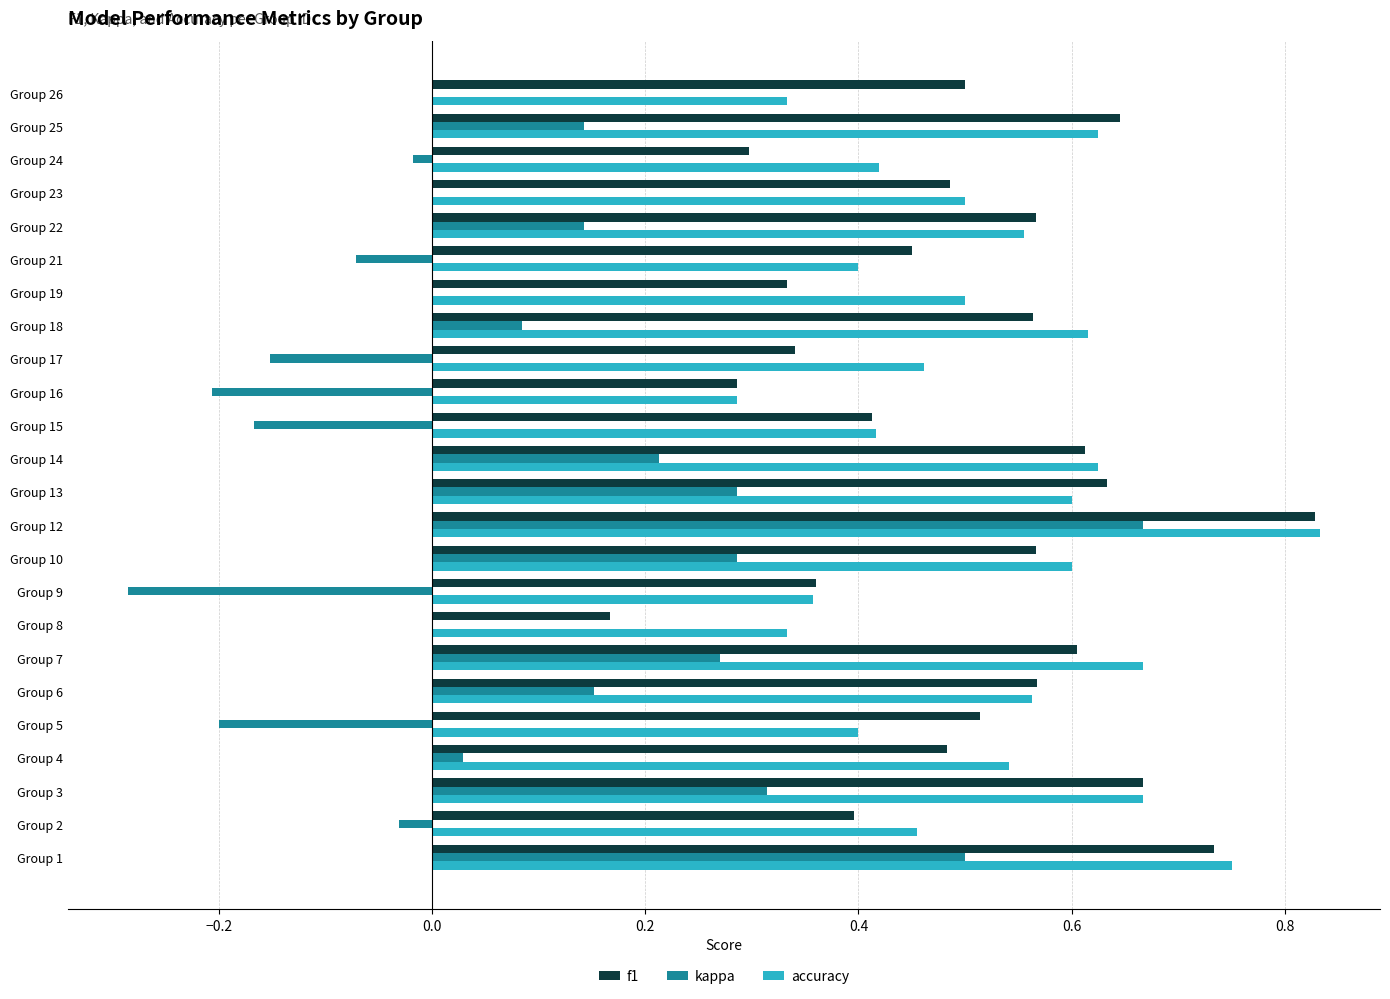

What is the sum of the f1 values at Group 6 and Group 16?

0.9